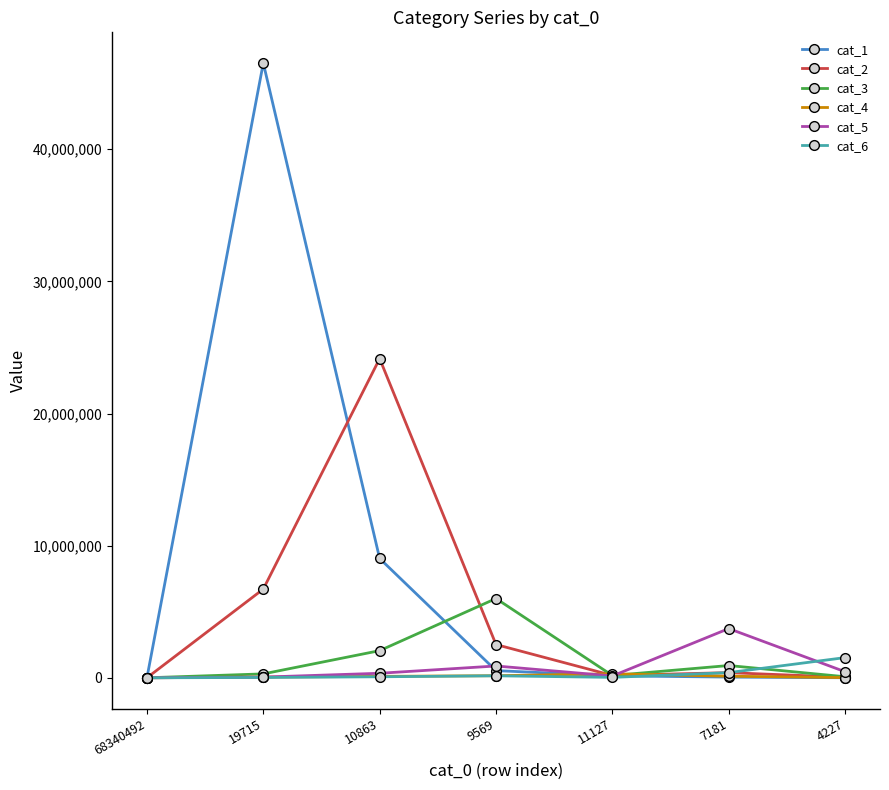

Which category has the highest value across all series?

19715